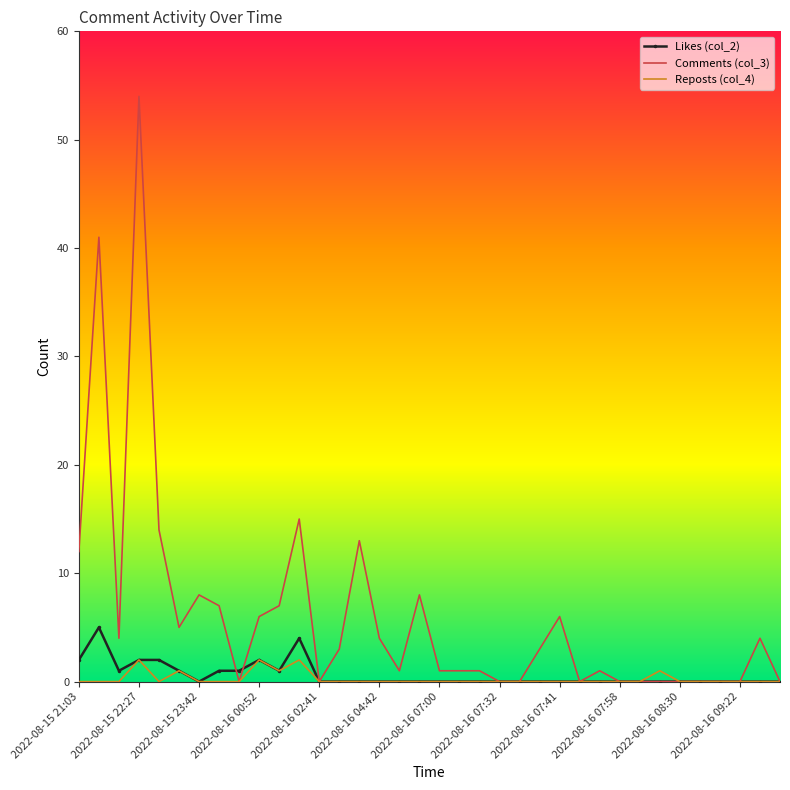

Which series has the largest total across all categories?

Comments (col_3)